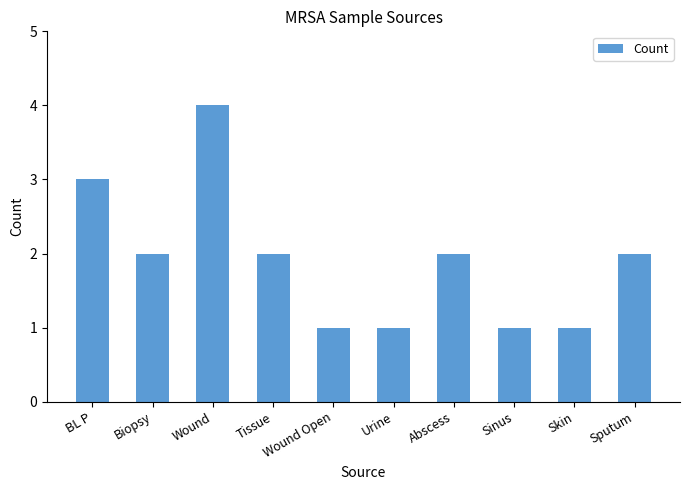

The value at Skin is 0. True or false?

False